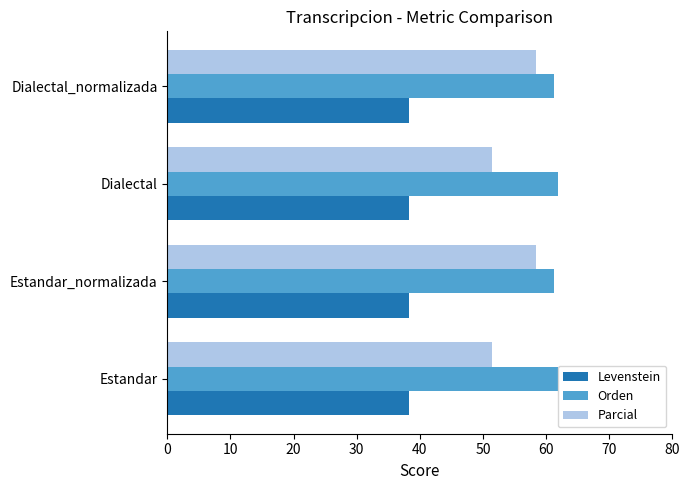

What is the difference between the Parcial values at Dialectal_normalizada and Estandar?

6.9